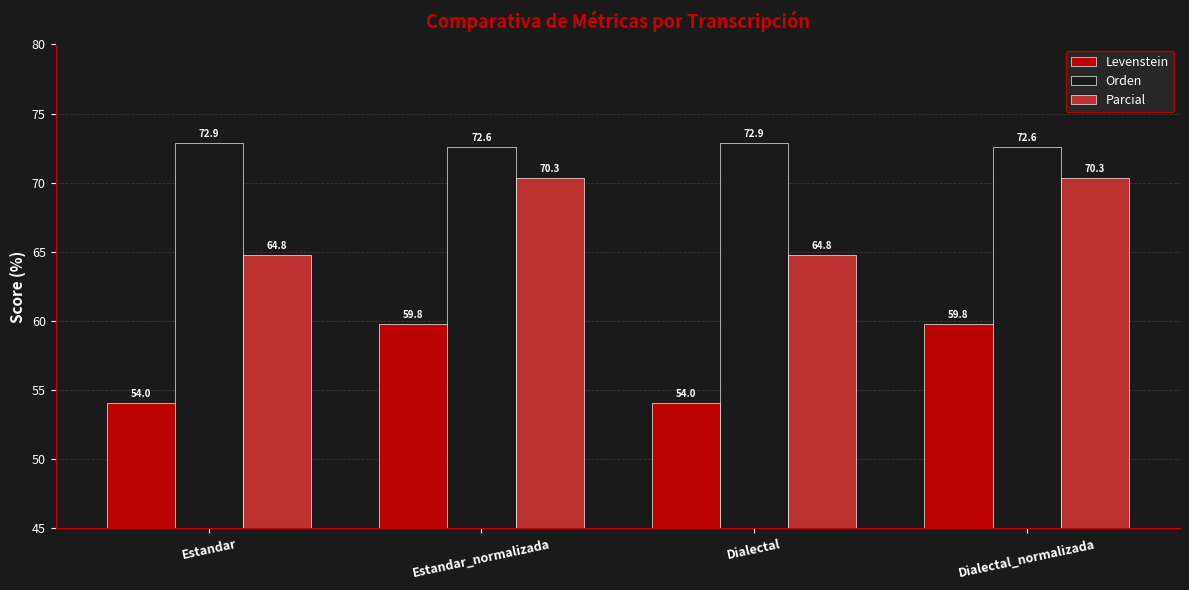

Reading left to right, what are all the values shown in this chart?

Levenstein: Estandar=54.0	Estandar_normalizada=59.8	Dialectal=54.0	Dialectal_normalizada=59.8
Orden: Estandar=72.9	Estandar_normalizada=72.6	Dialectal=72.9	Dialectal_normalizada=72.6
Parcial: Estandar=64.8	Estandar_normalizada=70.3	Dialectal=64.8	Dialectal_normalizada=70.3